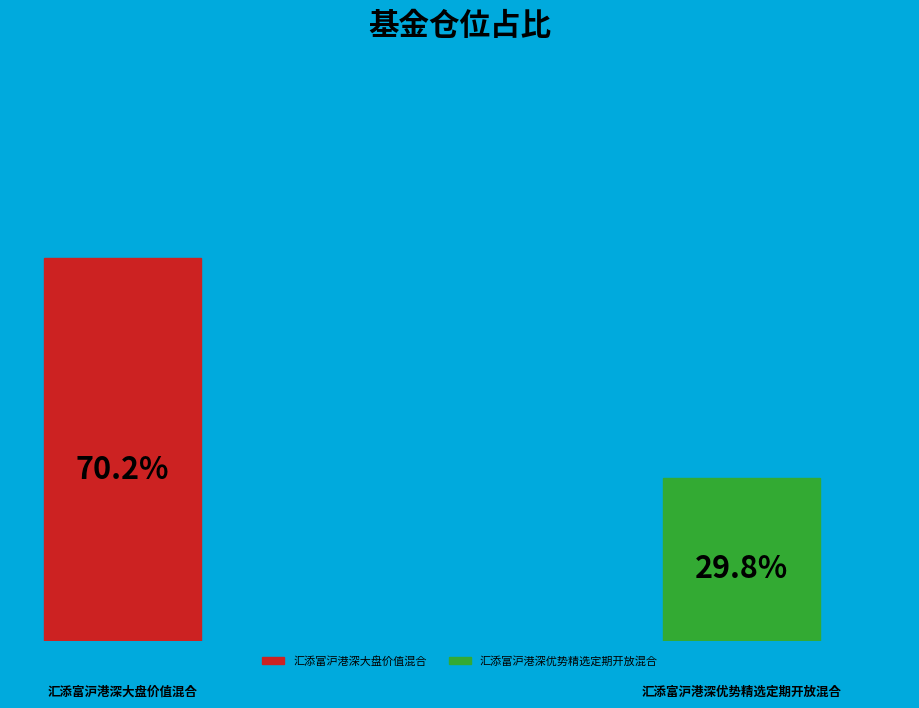

Approximately how many times larger is the value at 汇添富沪港深优势精选定期开放混合 compared to 汇添富沪港深大盘价值混合?

0.4